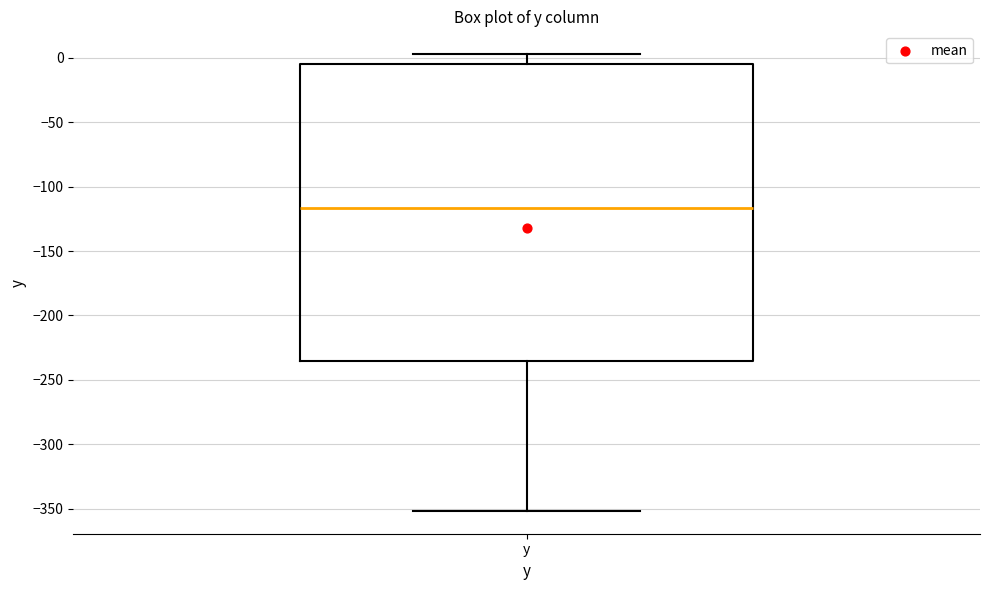

Read this box plot against the y-axis: the position of the median line, the range covered by the box, and the ends of both whiskers. The values are not printed on the chart, so give them approximately, as read against the axis.

median -115, box -235 to -5, whiskers -350 to 5